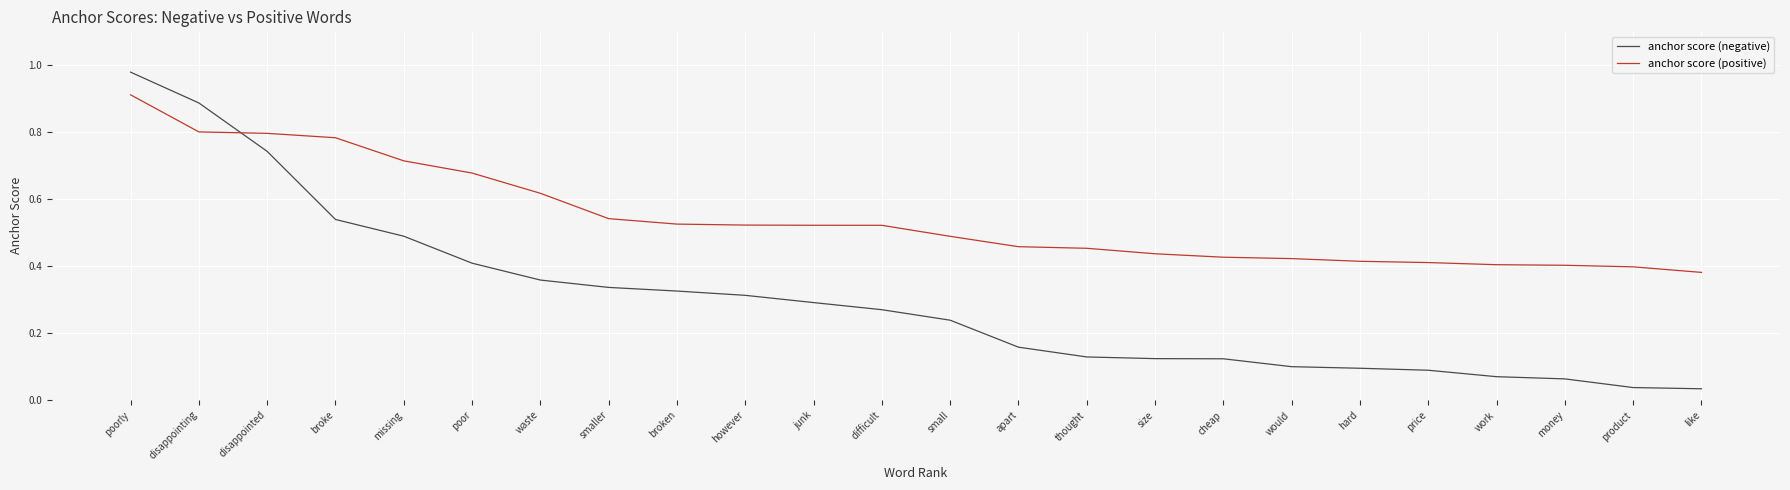

Which series has the largest total across all categories?

anchor score (positive)